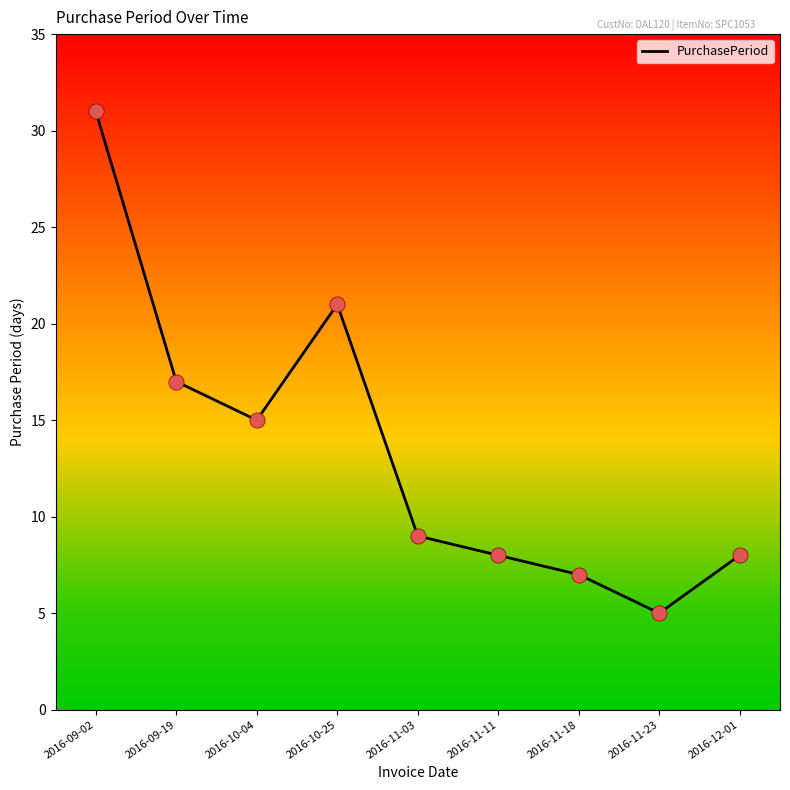

Between 2016-11-18 and 2016-11-11, which is larger?

2016-11-11